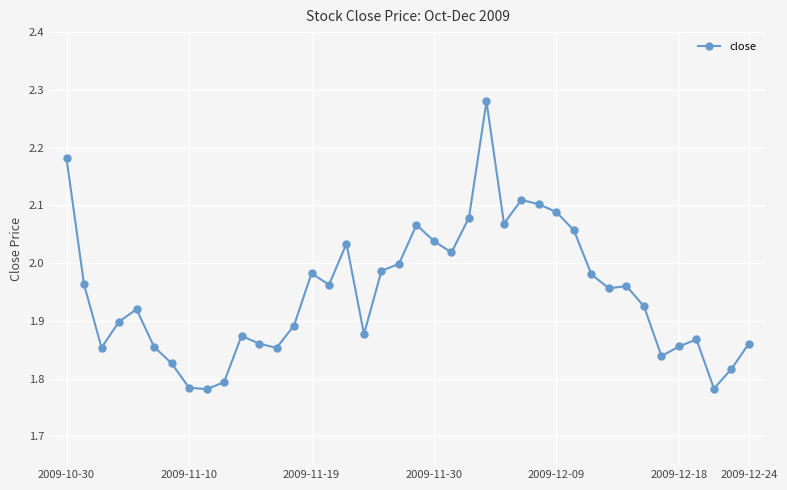

What is the sum of all values?

77.9